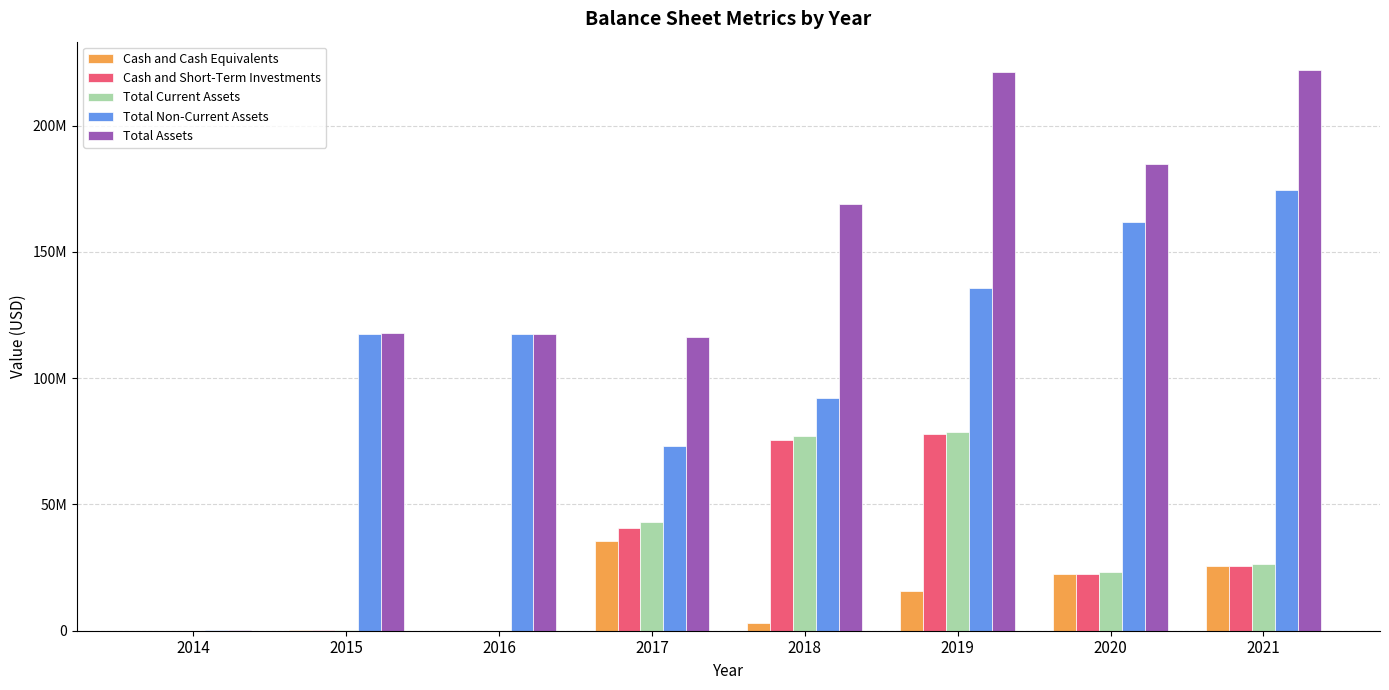

What are all the series names shown in the legend?

Cash and Cash Equivalents, Cash and Short-Term Investments, Total Current Assets, Total Non-Current Assets, Total Assets